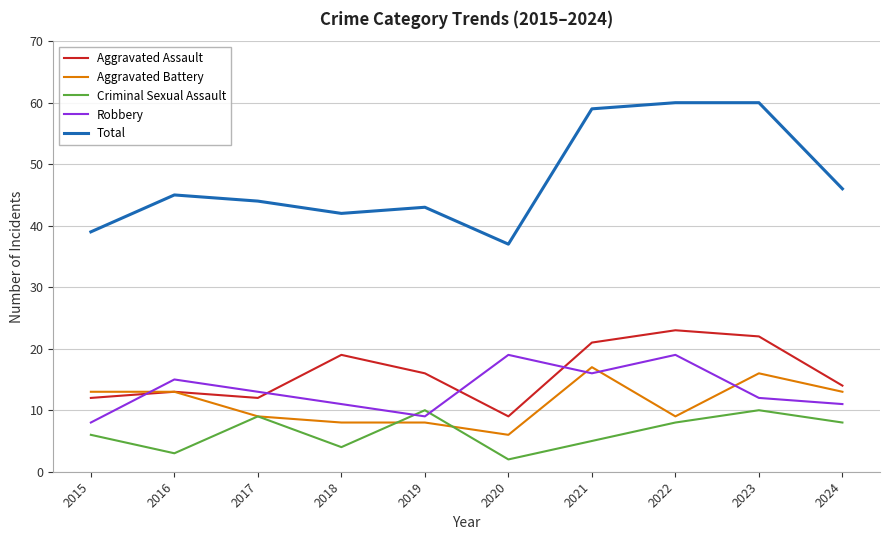

True or false: Criminal Sexual Assault and Total intersect in this chart.

False